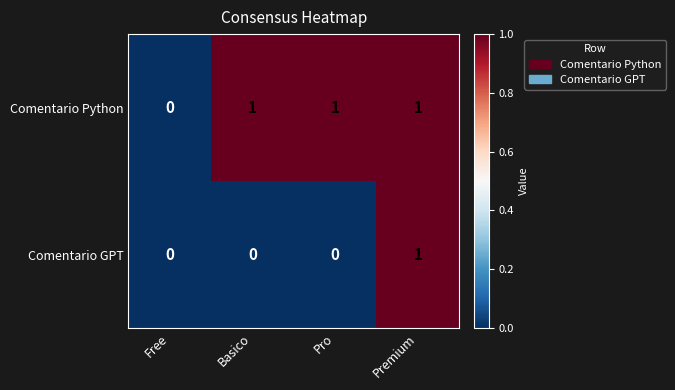

Is the value of Comentario GPT at Pro greater than the value of Comentario Python at Premium?

No